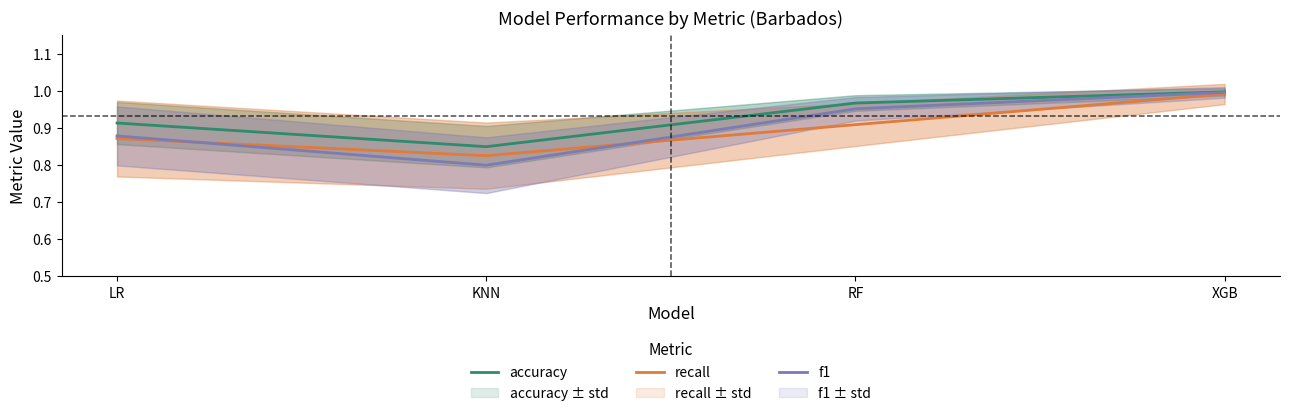

Which has a higher value, KNN or RF?

RF